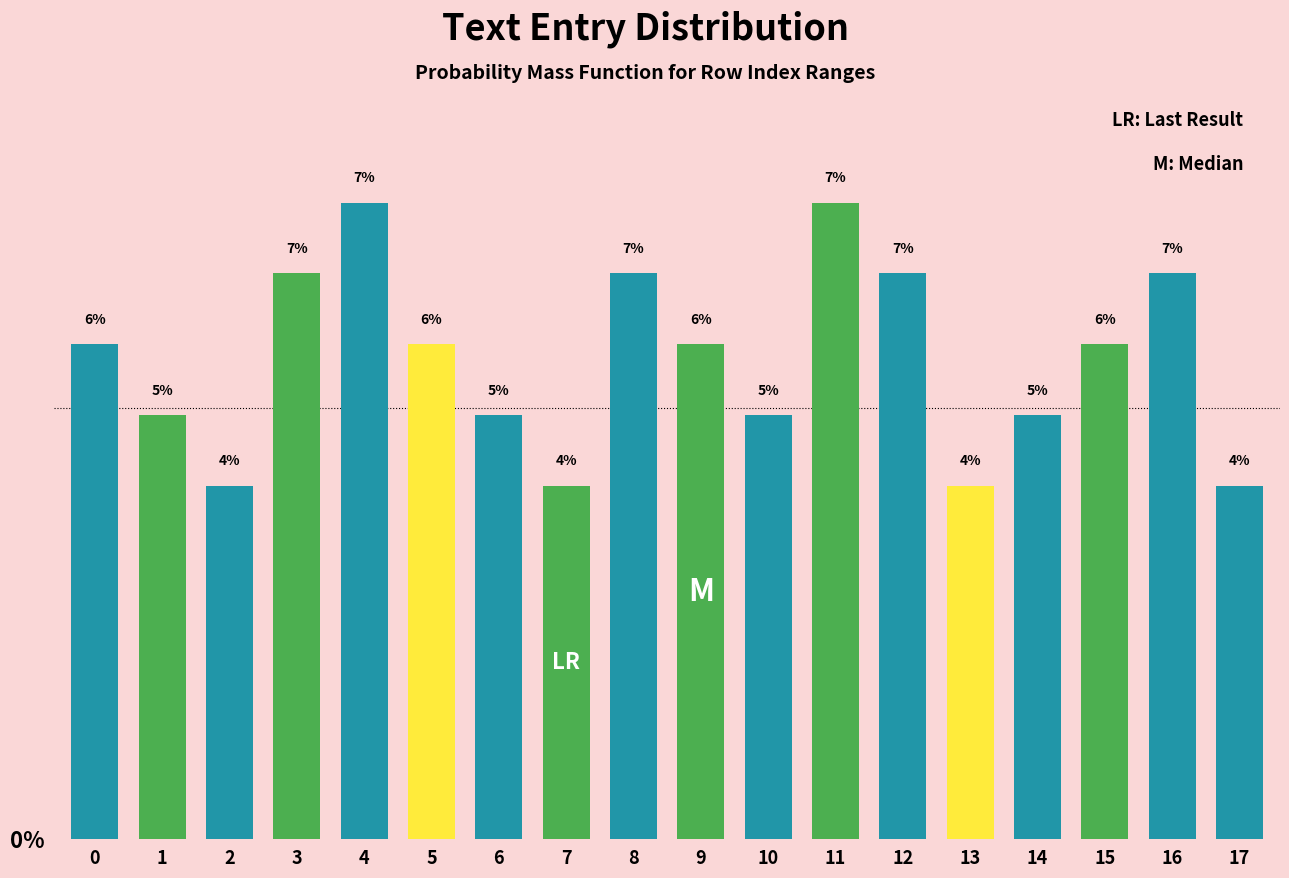

Are the bars horizontal?

No